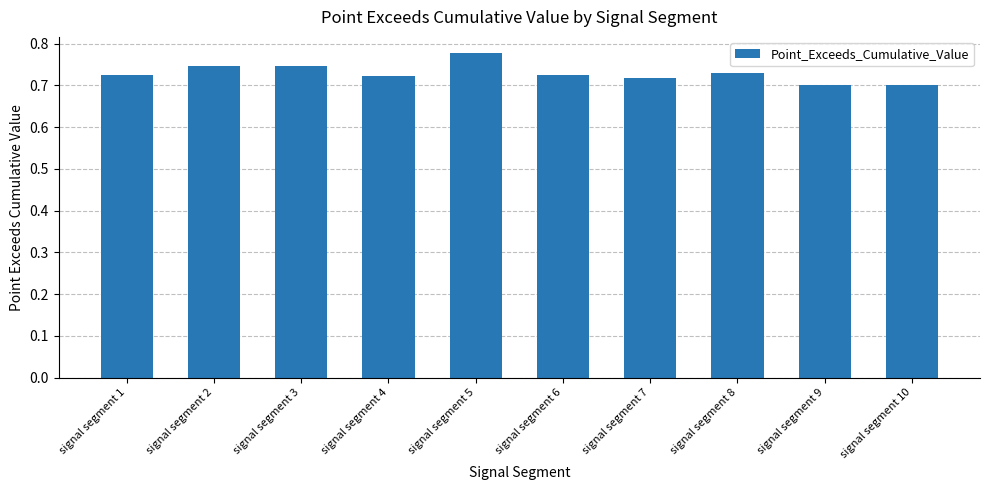

True or false: the data shows 0.7 at signal segment 3.

True